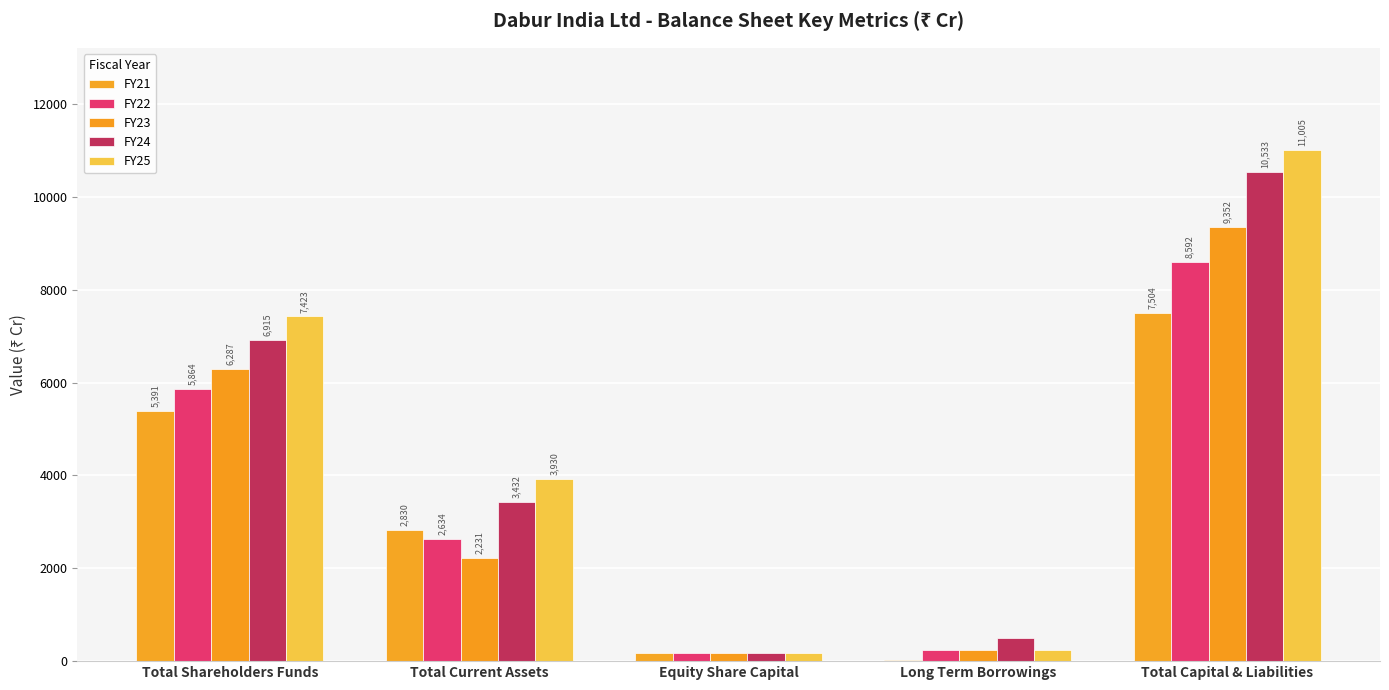

How many series are shown in this chart?

5